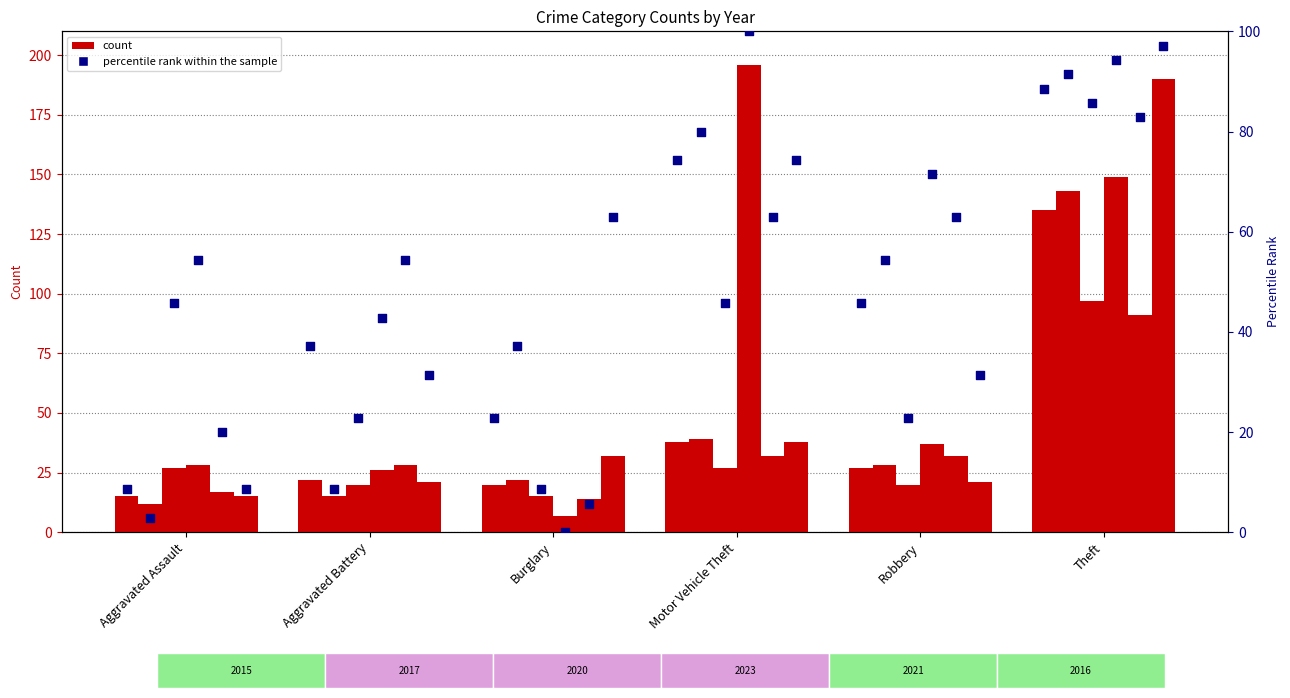

Which series has the widest spread of Y values?

2023